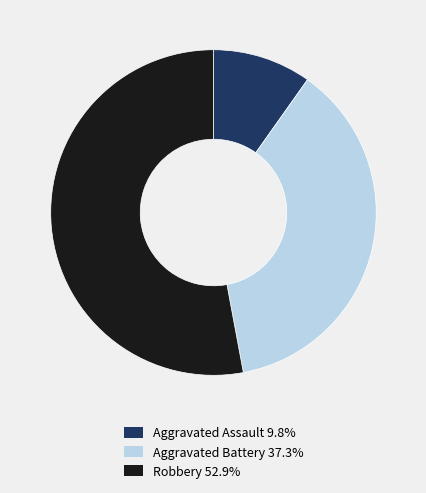

Which category accounts for the majority?

Robbery